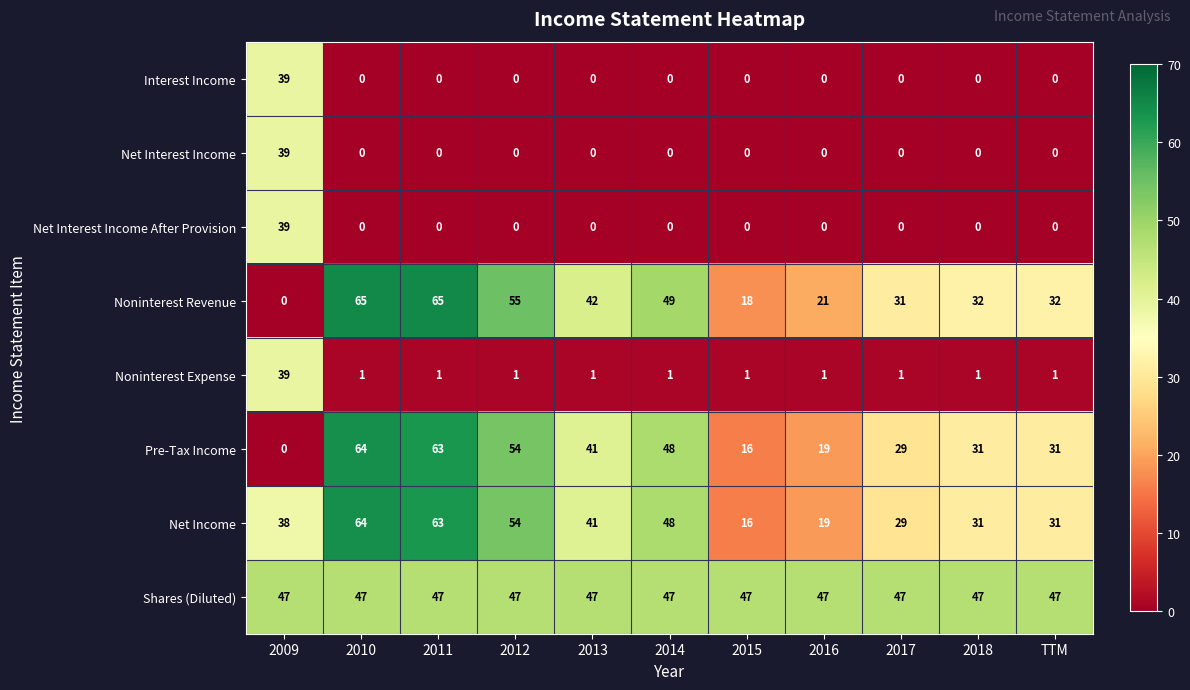

Where does the Pre-Tax Income series first go above 31?

2010